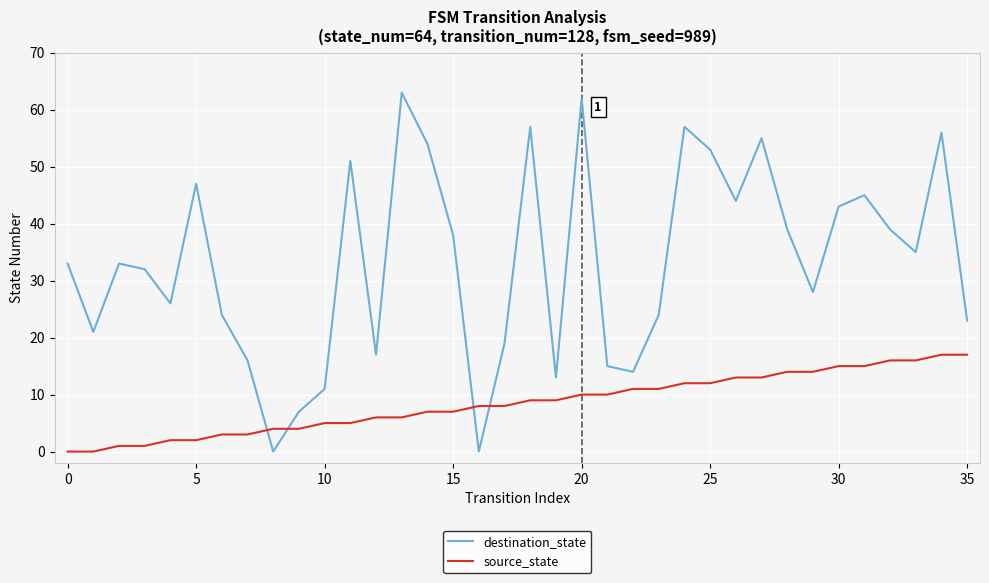

Does the chart display data point markers on the line(s)?

No